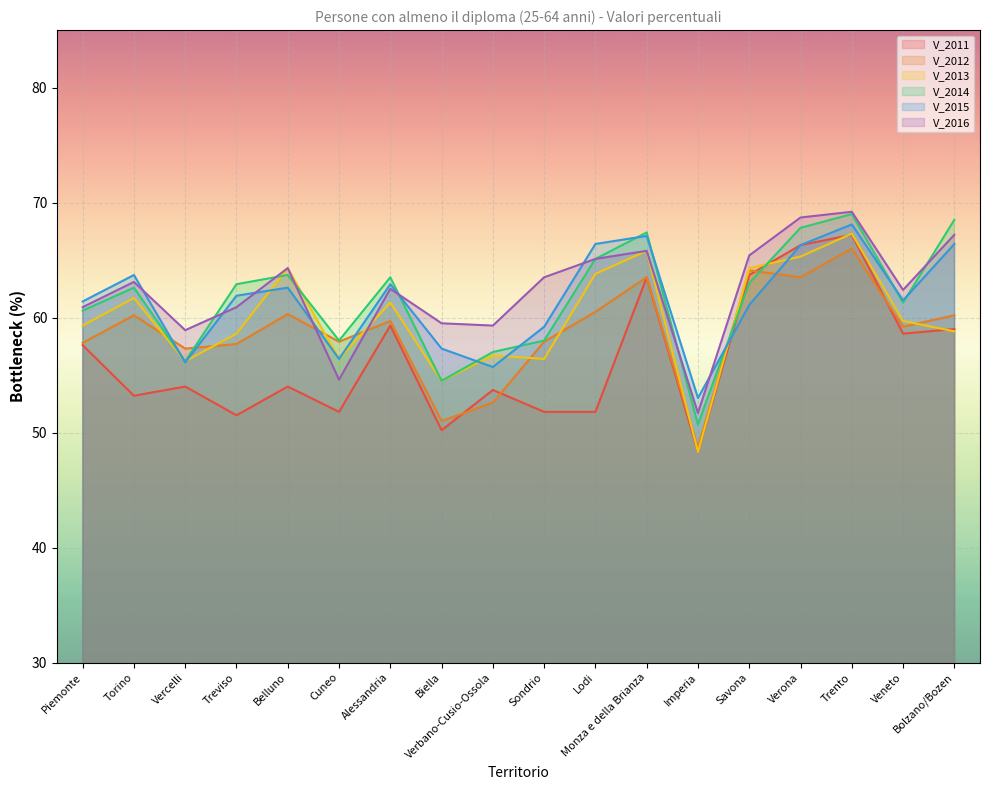

List the labels in order of V_2015 value, smallest first.

Imperia, Verbano-Cusio-Ossola, Vercelli, Cuneo, Biella, Sondrio, Savona, Piemonte, Veneto, Treviso, Belluno, Alessandria, Torino, Verona, Lodi, Bolzano/Bozen, Monza e della Brianza, Trento